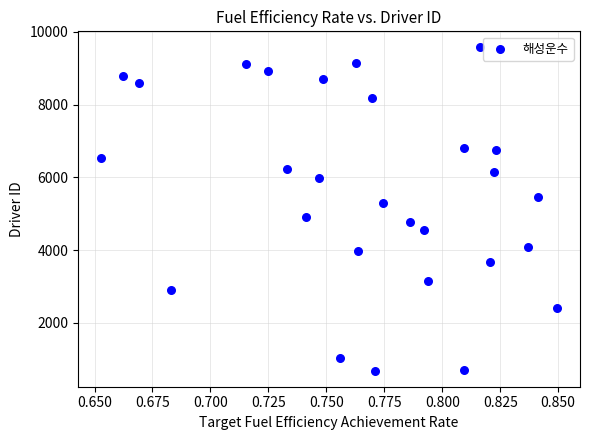

What is the range of Y values (max minus min)?

8883